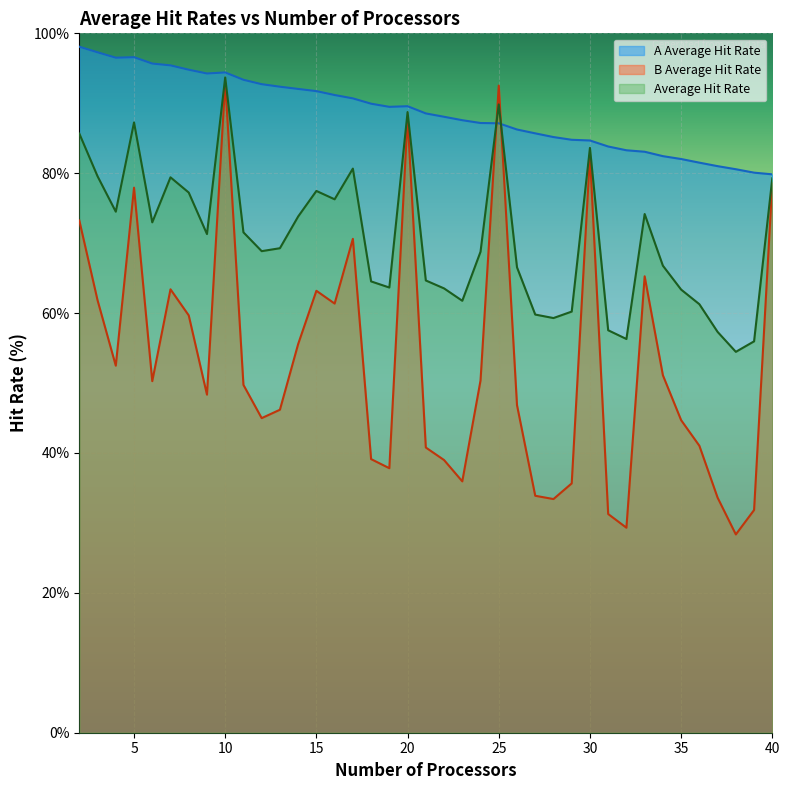

True or false: B Average Hit Rate and A Average Hit Rate cross at least once.

True